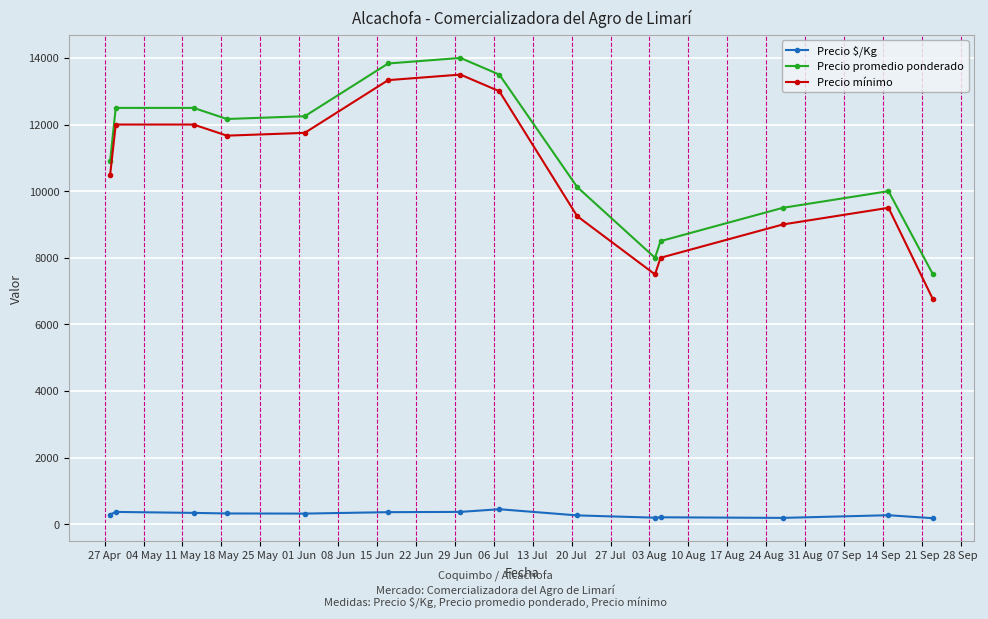

What is the minimum value for Precio promedio ponderado?

7500.0